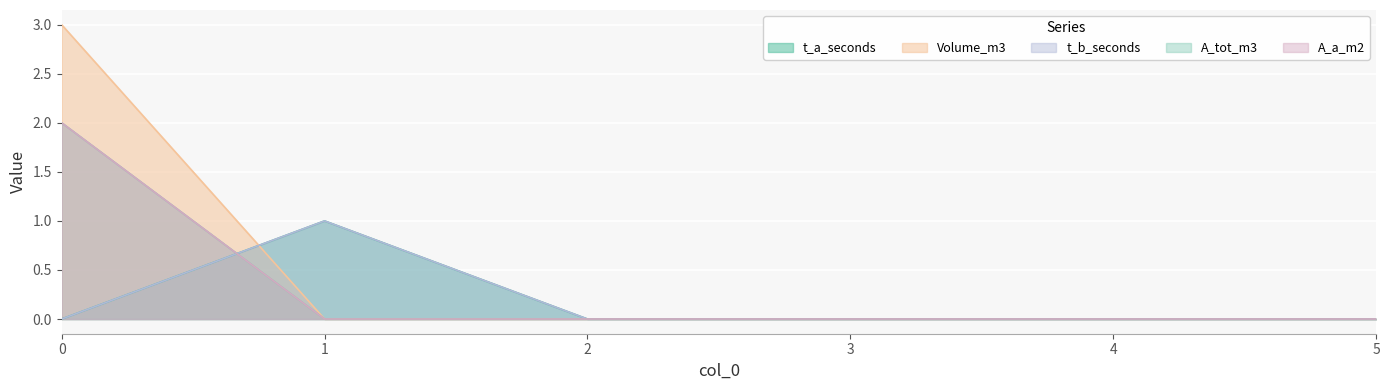

In t_a_seconds, how many points are higher than both neighbors (excluding endpoints)?

1